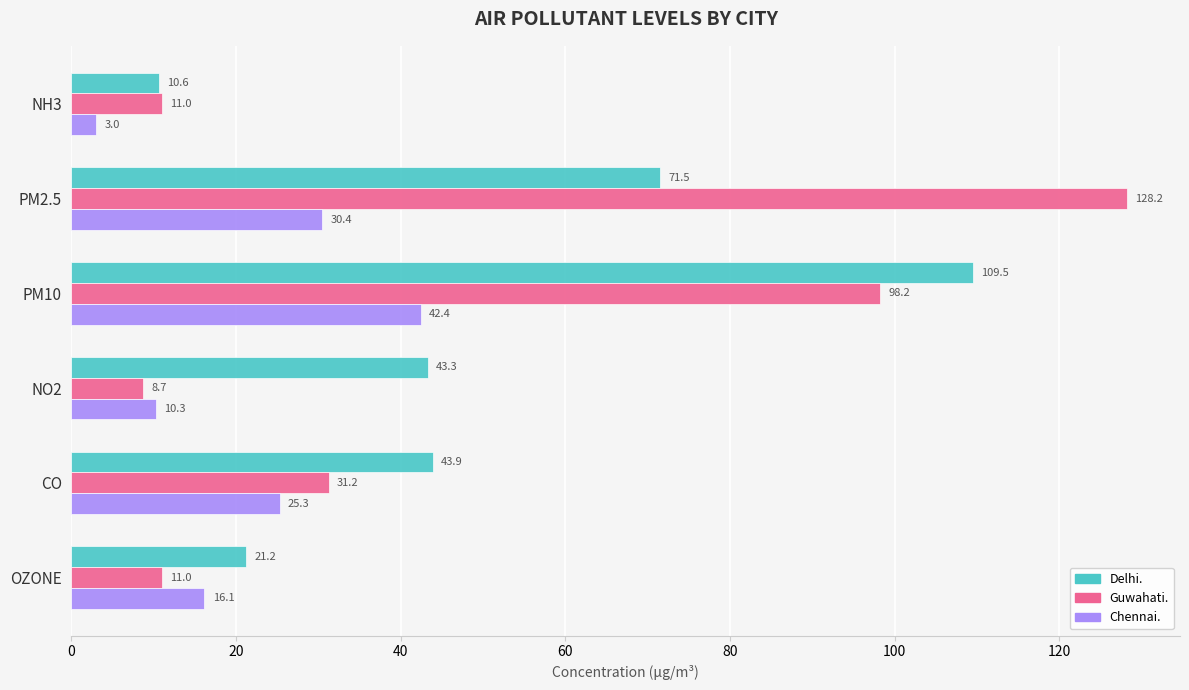

What value does the Delhi. series have at PM10?

109.5